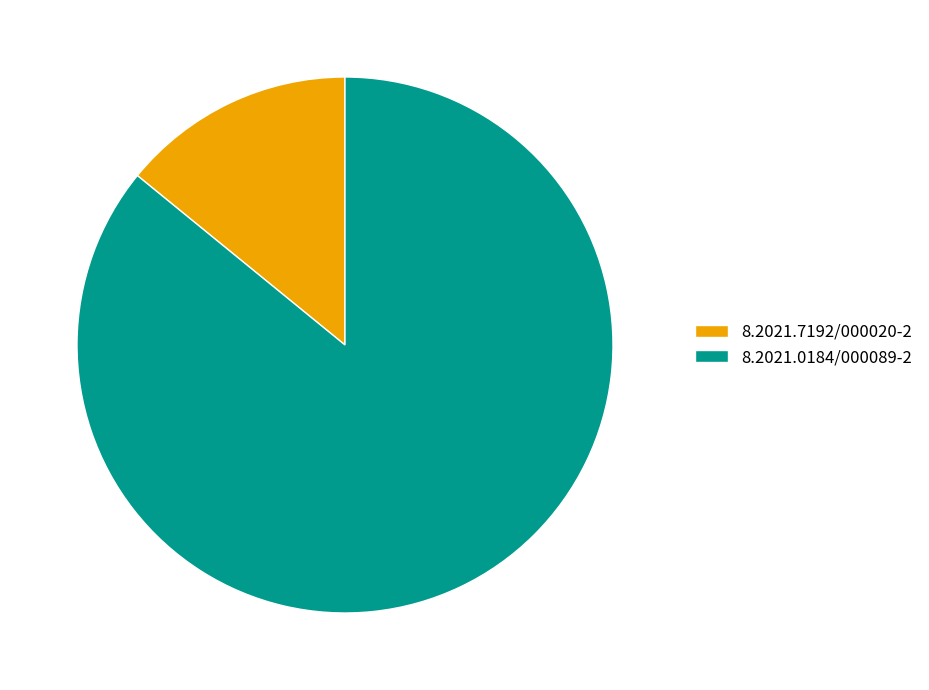

Which slice represents more than half of the pie?

8.2021.0184/000089-2